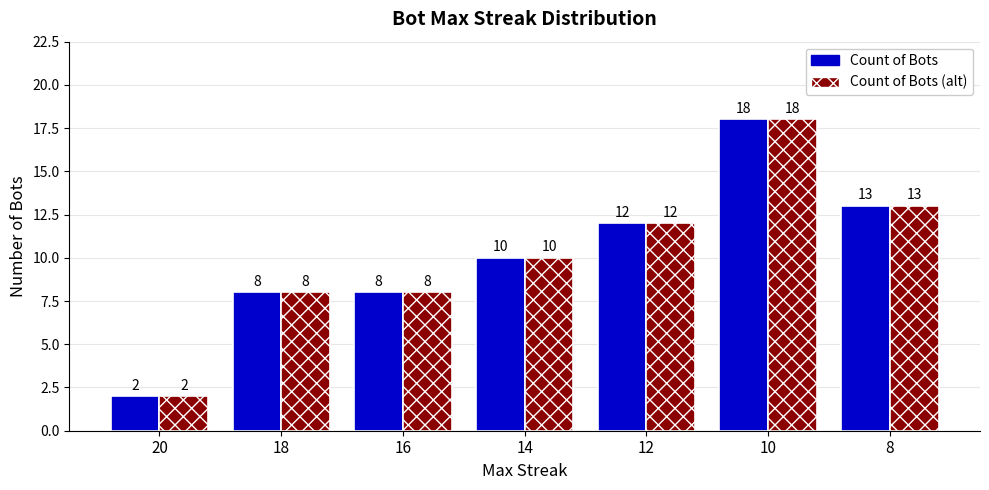

Reading left to right, extract all data points from this chart.

Count of Bots: 20=2	18=8	16=8	14=10	12=12	10=18	8=13
Count of Bots (alt): 20=2	18=8	16=8	14=10	12=12	10=18	8=13